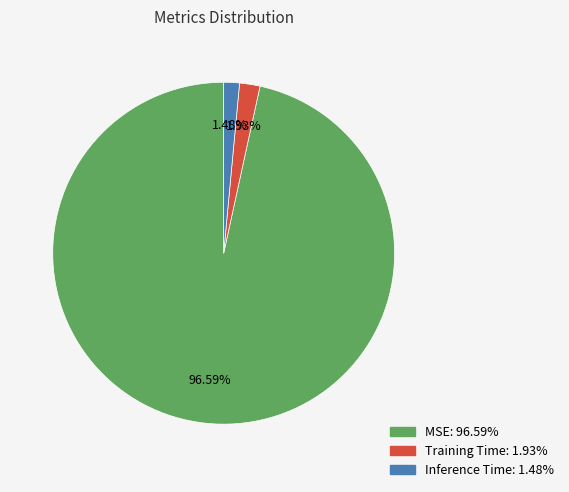

Is MSE the majority of the pie?

Yes